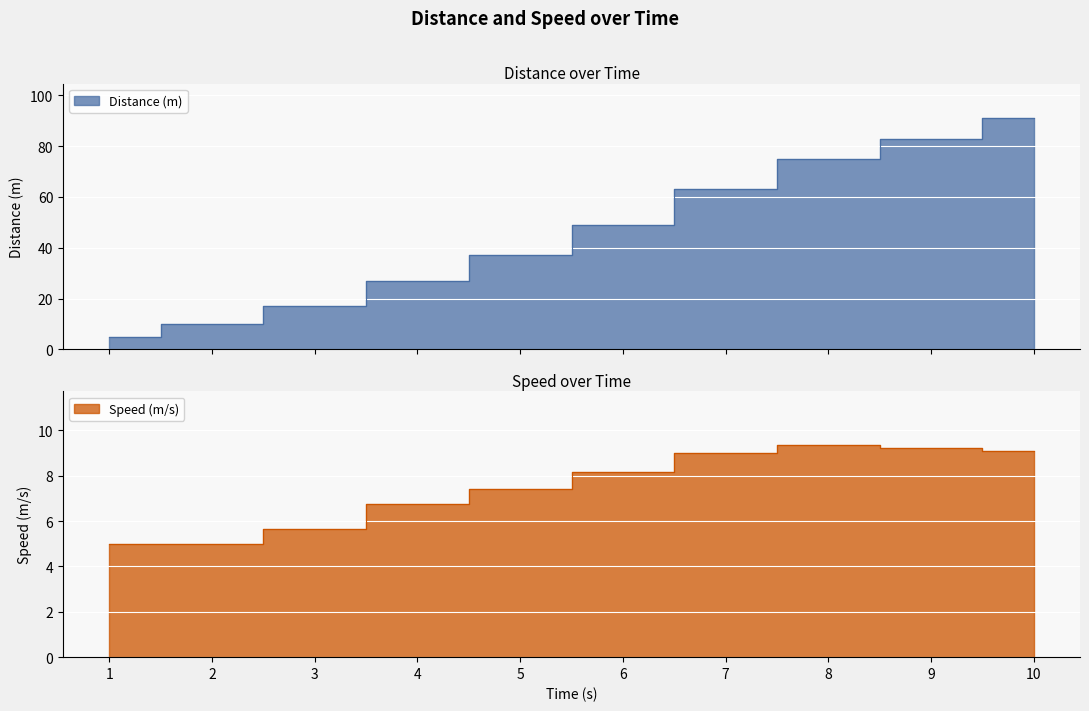

List the series in order of their peak value, lowest first.

Speed (m/s), Distance (m)